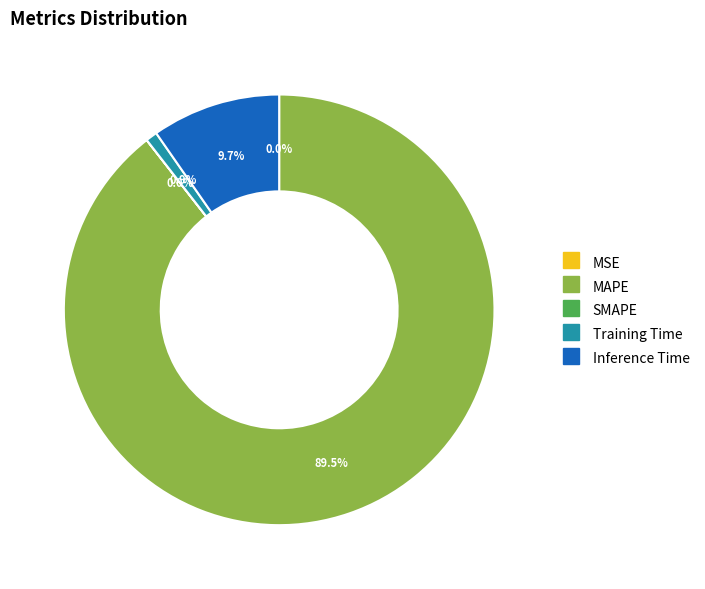

Which category has the biggest portion of the pie?

MAPE